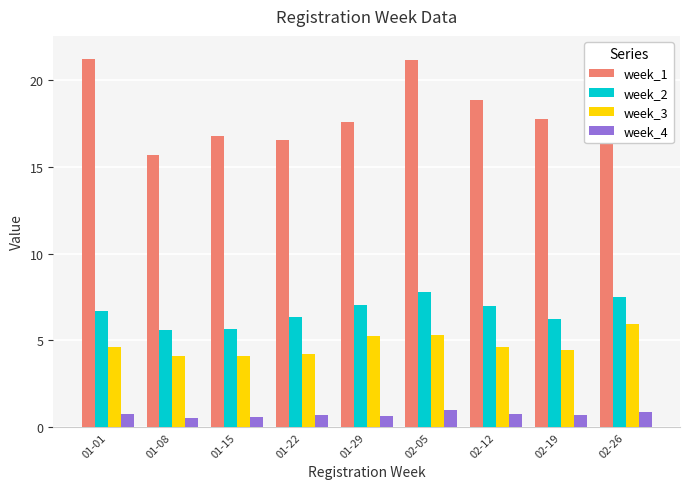

Are the bars horizontal?

No